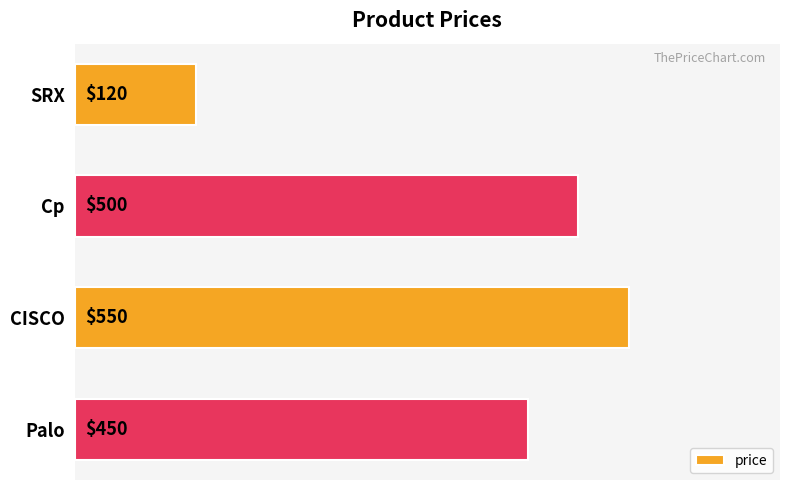

Which label corresponds to the largest value in the chart?

CISCO